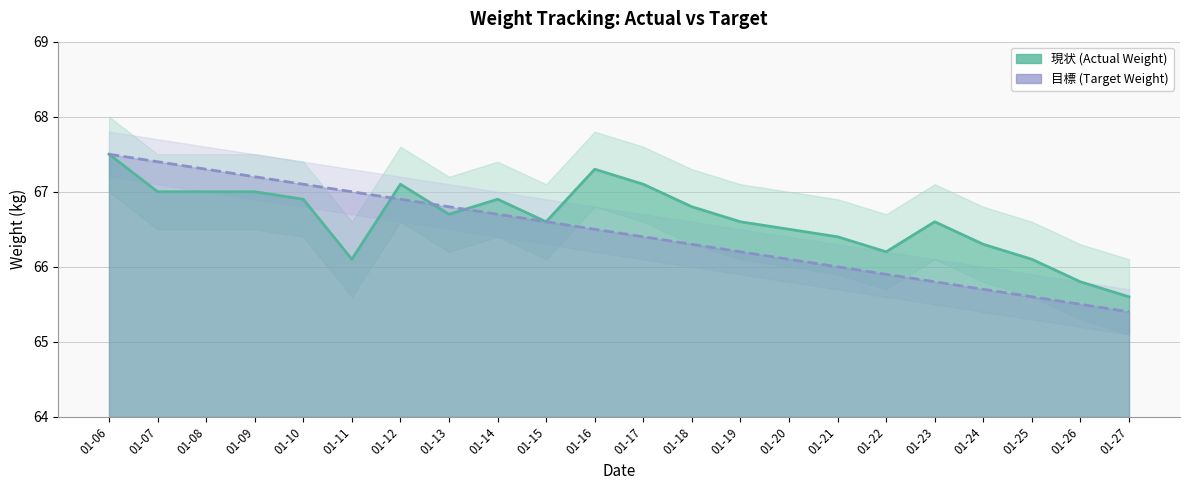

After their last crossing, which series has the higher values: 目標 (Target Weight) or 現状 (Actual Weight)?

現状 (Actual Weight)